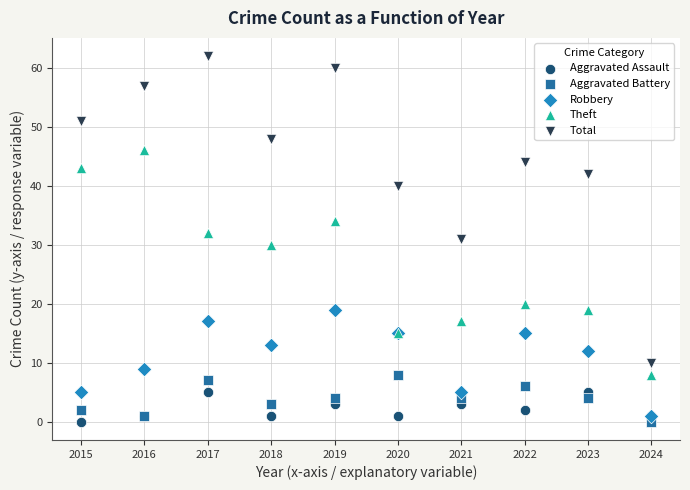

In the Theft series, what Y value is closest to 27?

30